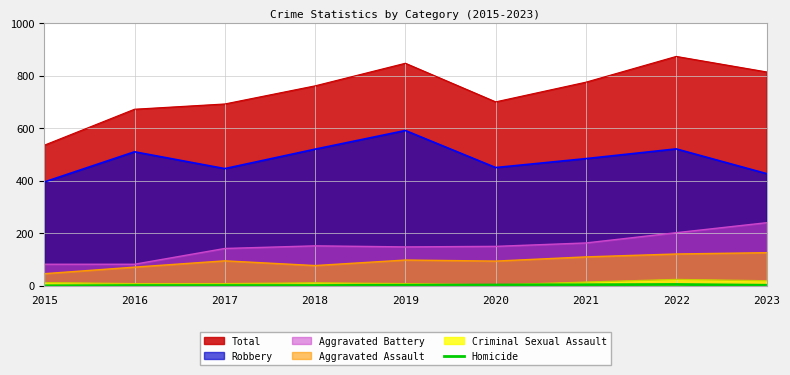

Is it true that Total equals 775 at 2021?

True